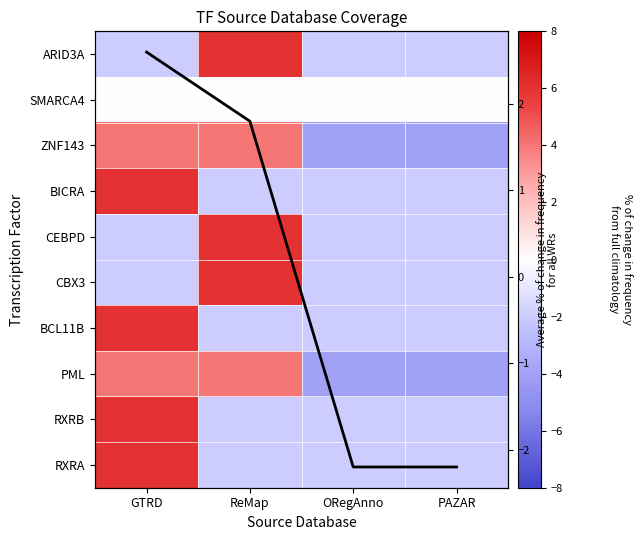

Read the ZNF143 value at ReMap.

4.0